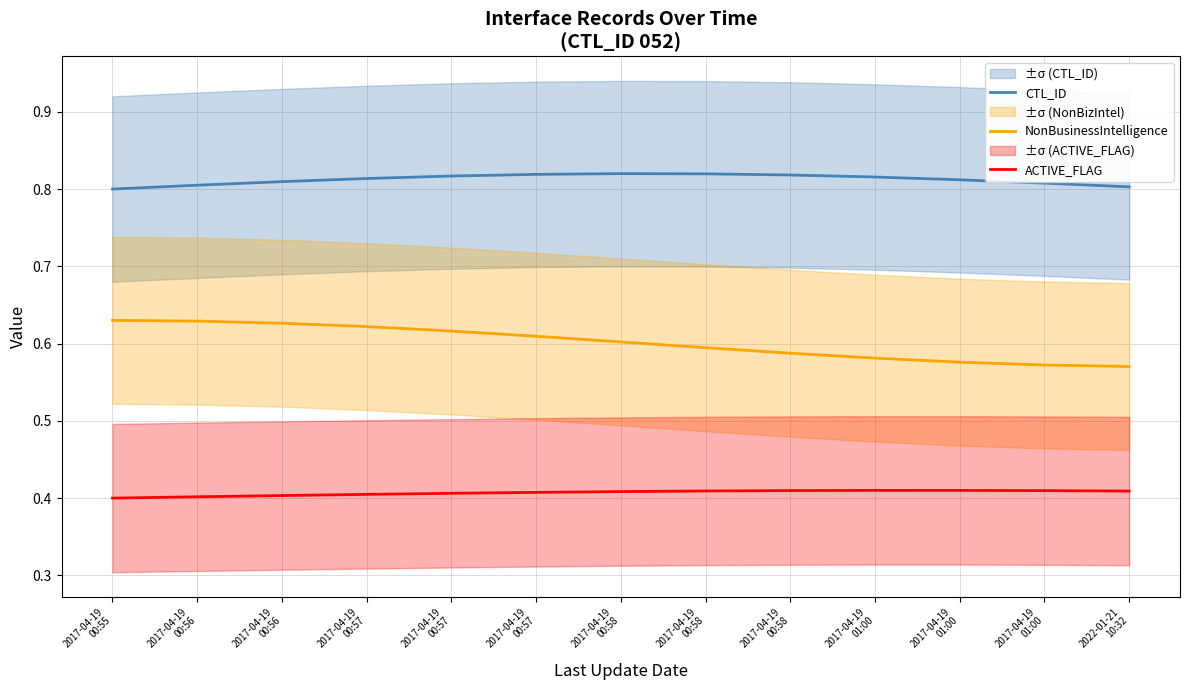

Which series has the largest total across all categories?

CTL_ID